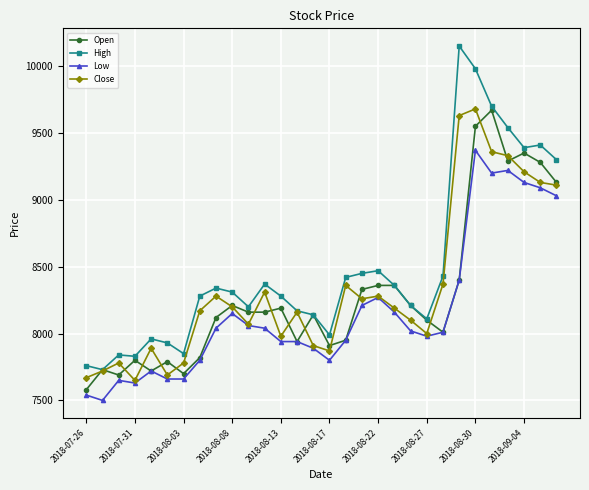

What is the minimum value for Low?

7500